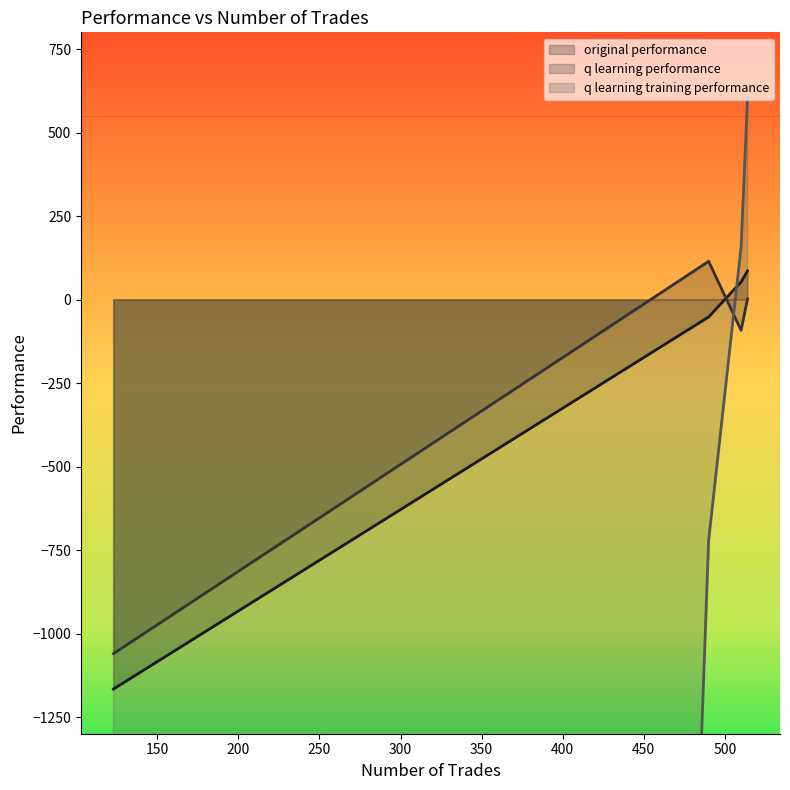

How many positive values does the original performance series have?

2